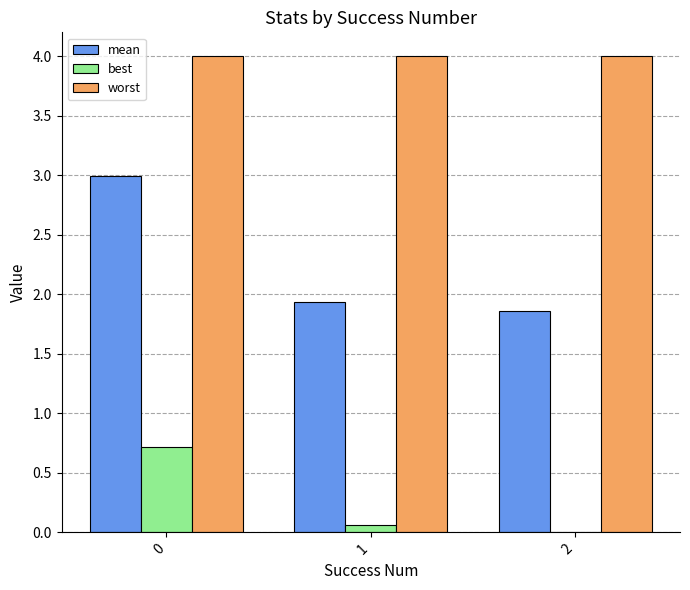

Is it true that worst equals 2.4 at 2?

False